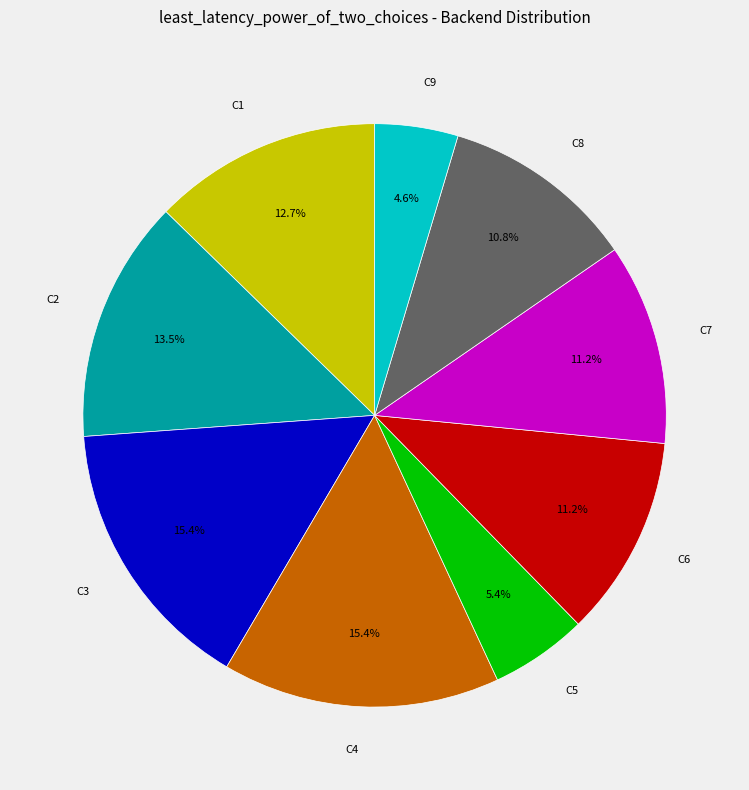

The C4 slice represents 10% of the pie. True or false?

False